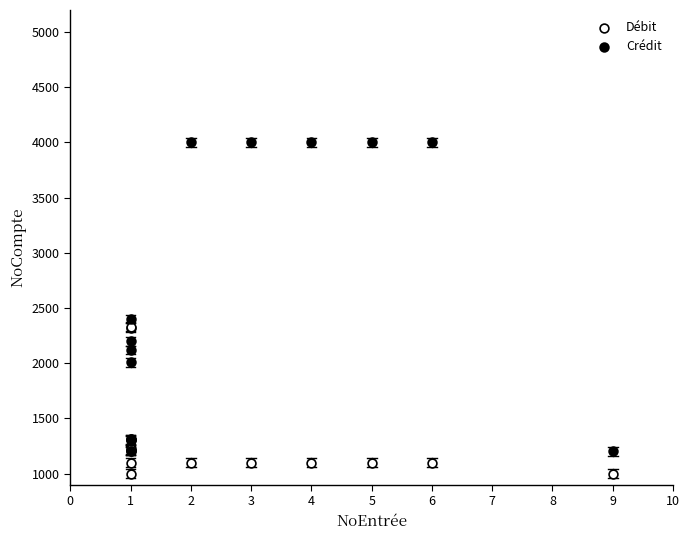

What are all the series names shown in the legend?

Débit, Crédit